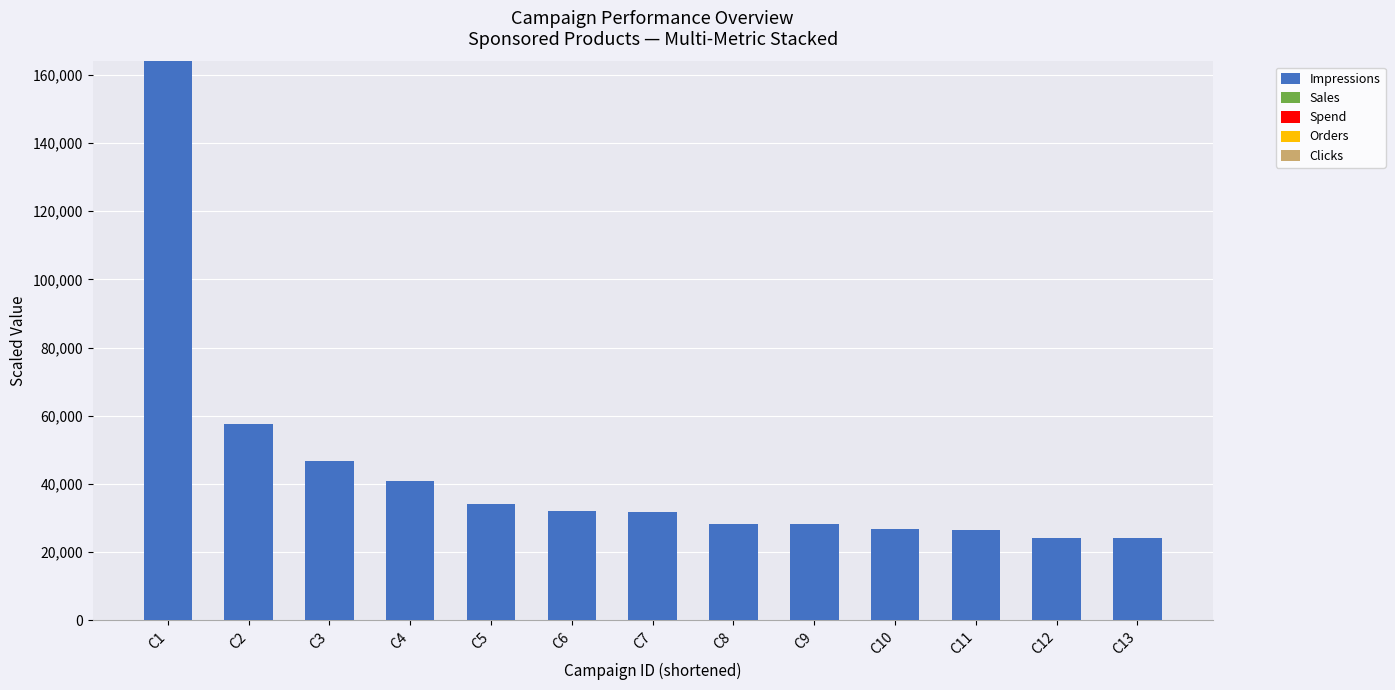

Are the bars horizontal?

No